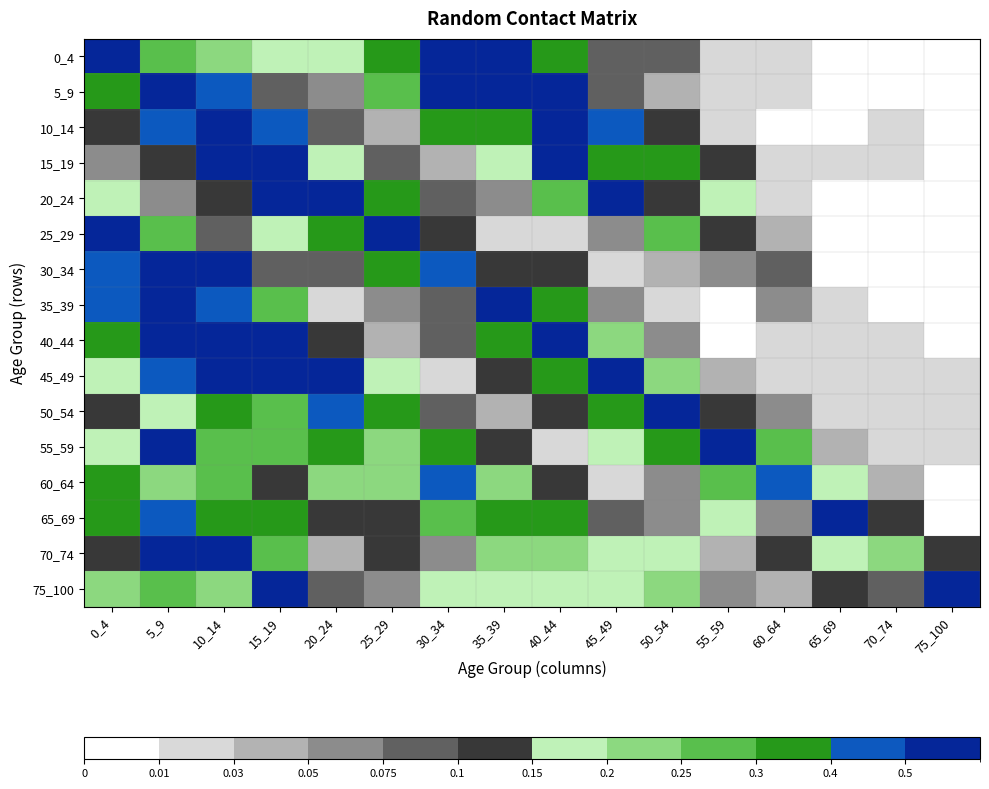

Rank the series at 10_14 from lowest to highest value.

25_29, 20_24, 75_100, 0_4, 60_64, 55_59, 65_69, 50_54, 35_39, 5_9, 70_74, 30_34, 45_49, 15_19, 40_44, 10_14